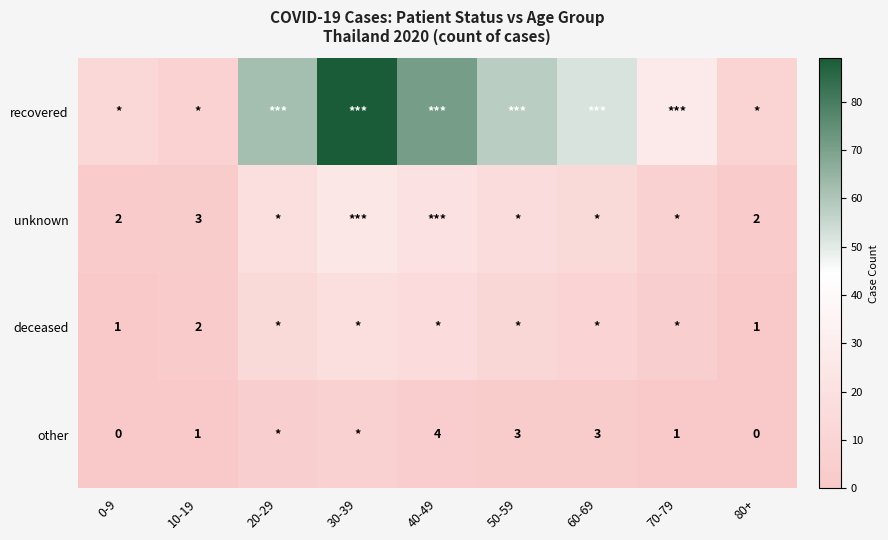

How many distinct data groups are displayed?

4